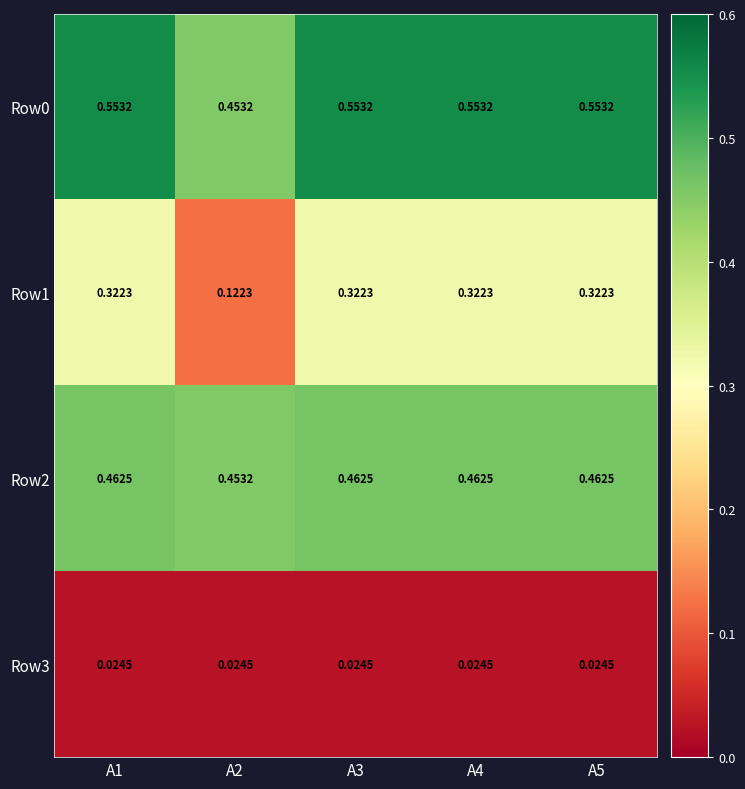

Is the value of Row2 at A4 greater than the value of Row0 at A2?

Yes